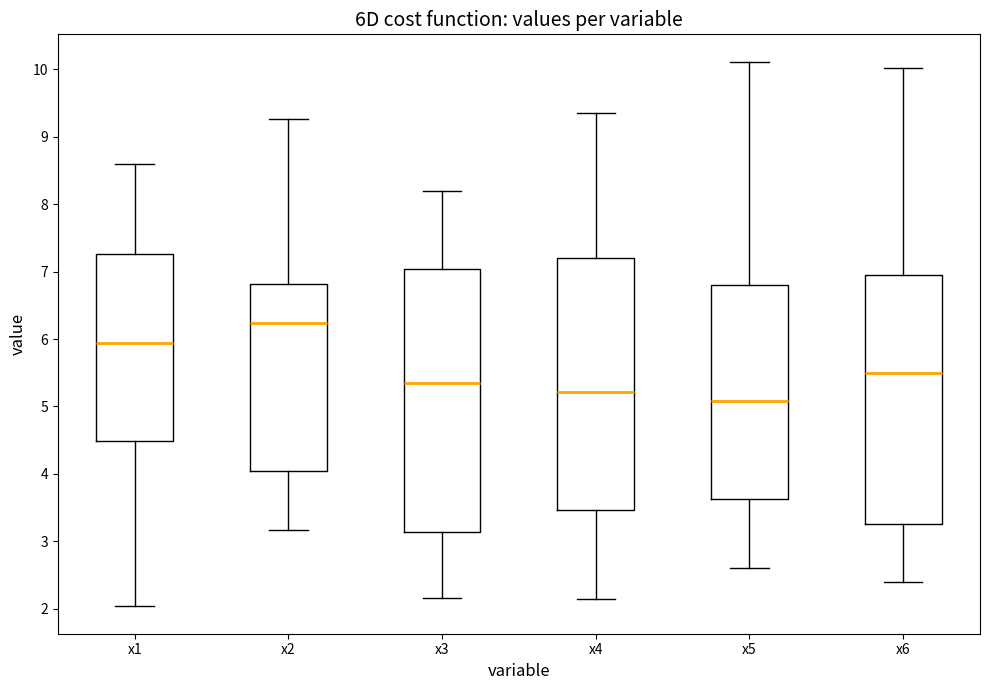

Which box is the tallest, from its lower edge to its upper edge?

x3